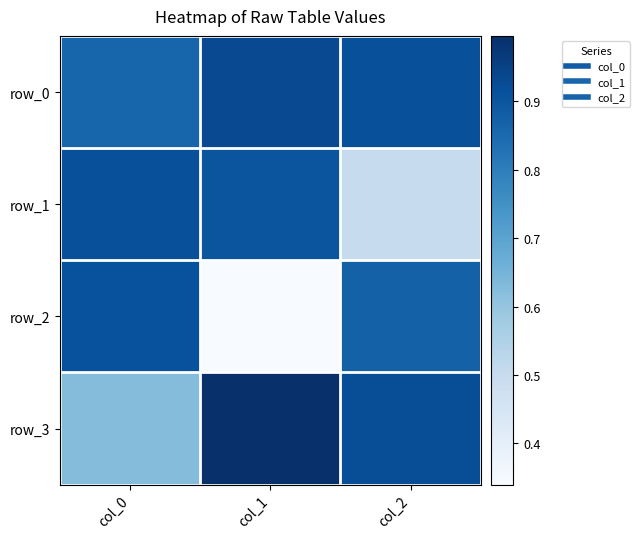

Between col_0 and col_1, which series saw the biggest shift?

row_2